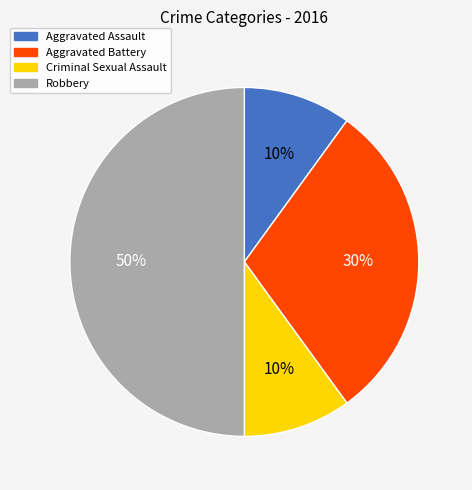

Do Robbery and Aggravated Assault together represent more than half of the pie?

Yes